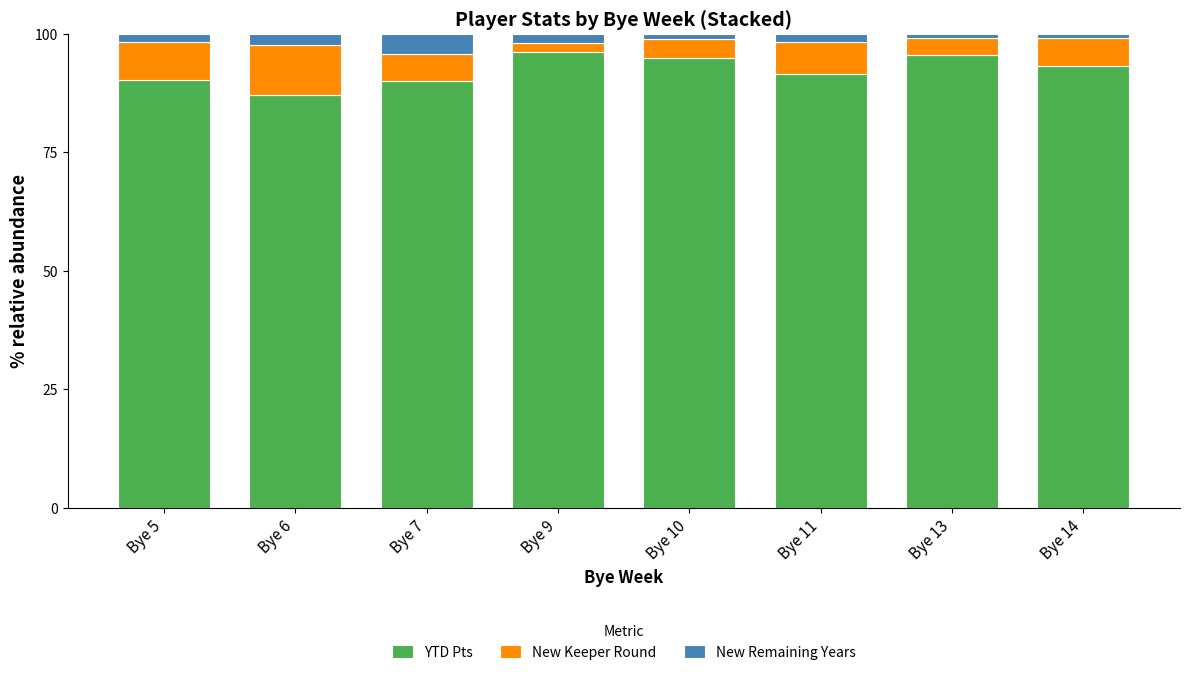

What is the difference between the maximum and minimum values in the YTD Pts series?

9.1